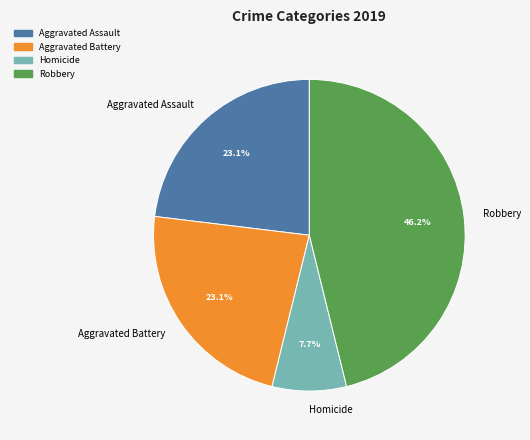

What is the largest slice in the pie chart?

Robbery